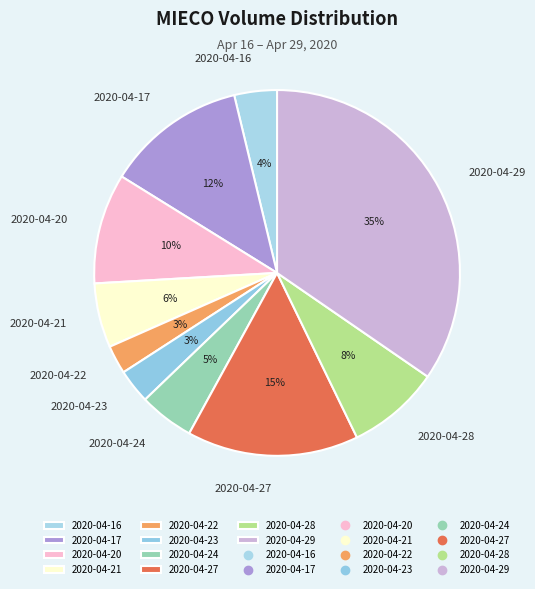

How many segments does this pie chart have?

10